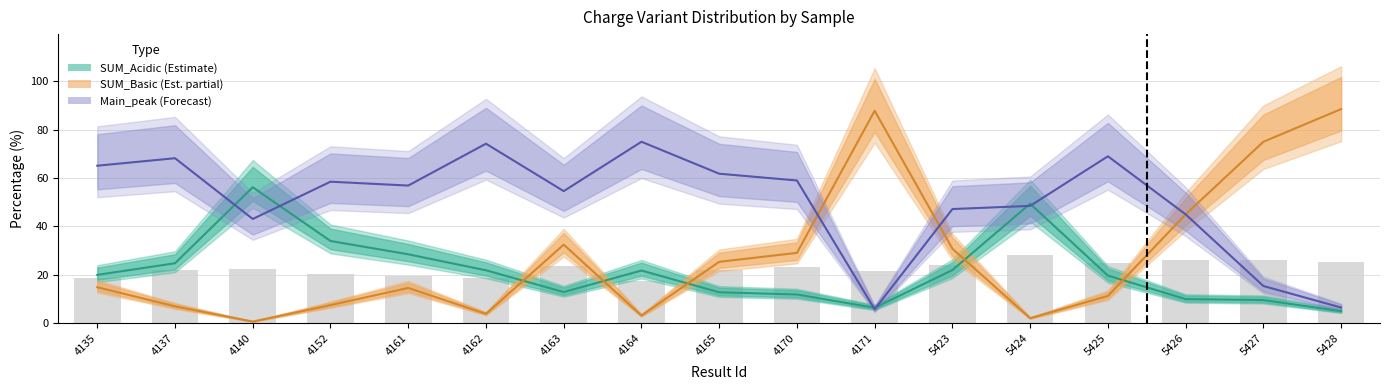

What is the difference between the second highest and minimum values in the SUM_Acidic (Estimate) series?

44.4